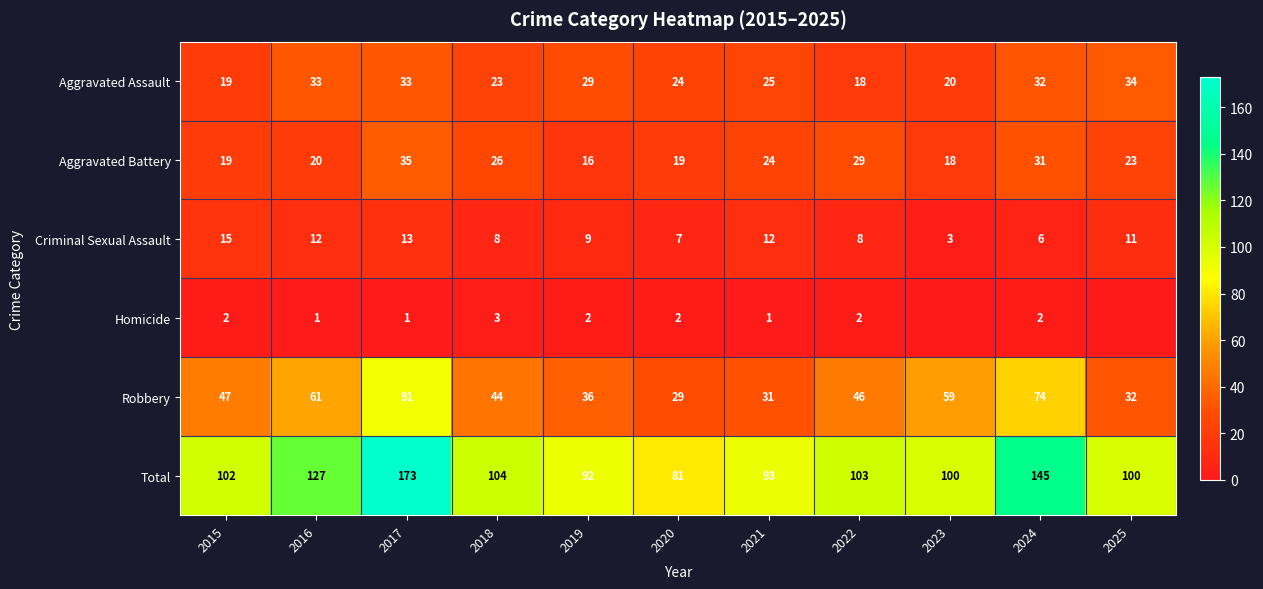

What is the difference between the second highest and minimum values in the Aggravated Assault series?

15